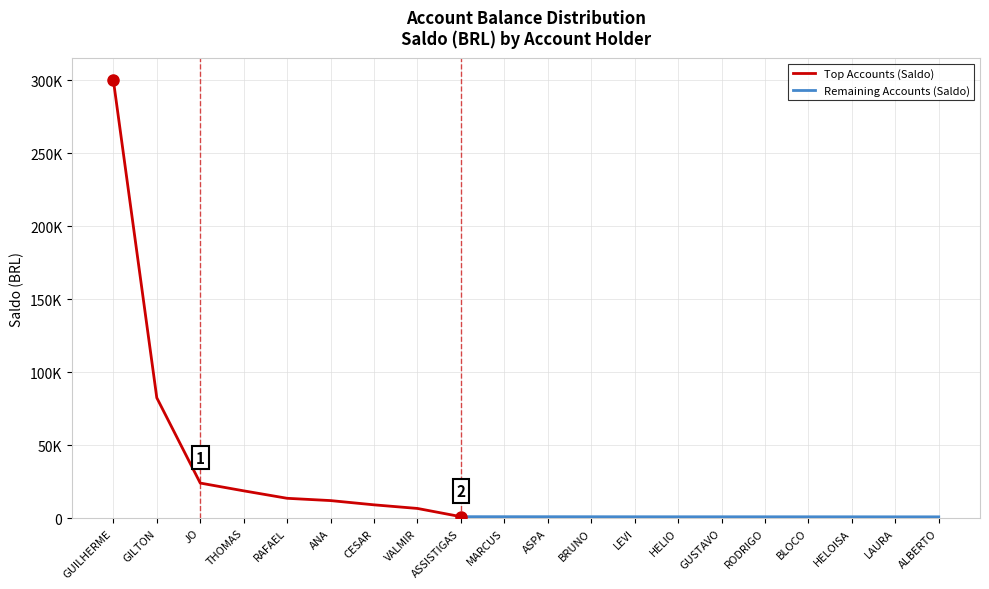

What is the value of the 4th point from the left?

18675.9